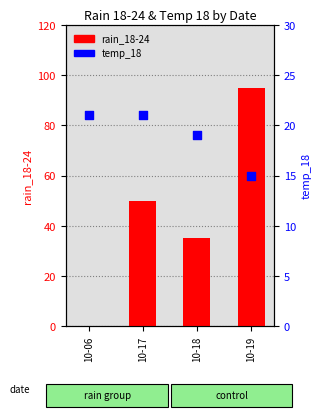

Which series has the largest total across all categories?

rain_18-24